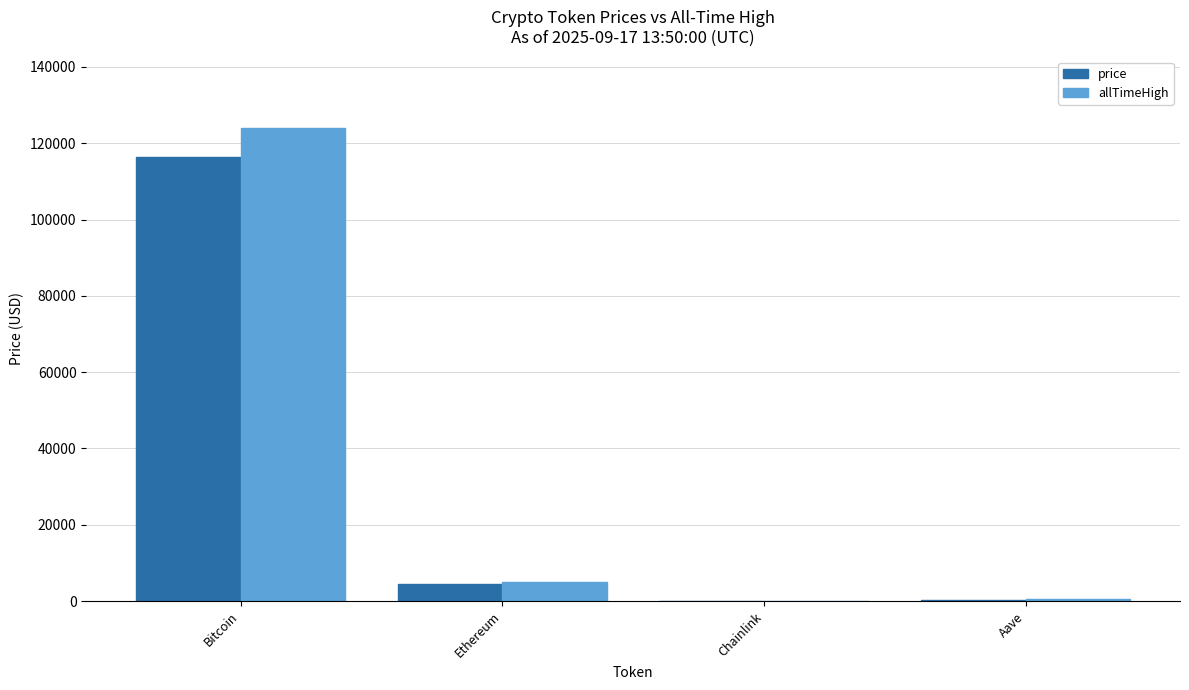

Are the bars horizontal?

No